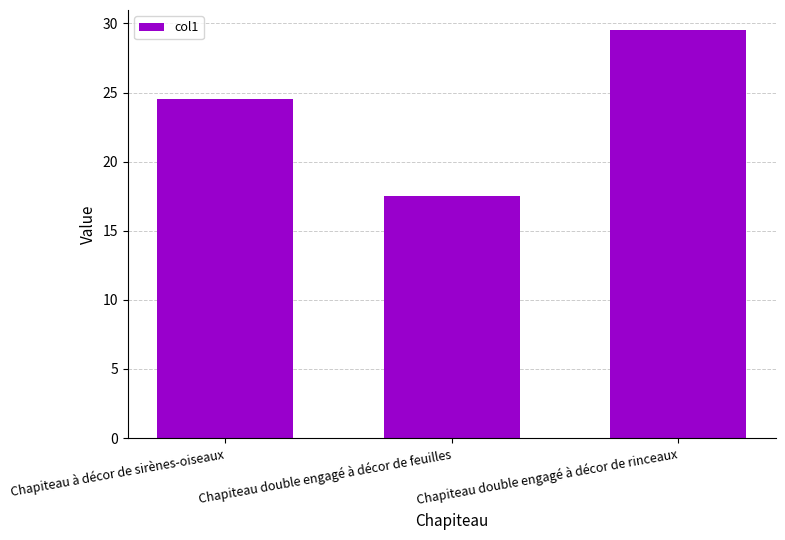

Are the bars grouped side by side (vs. stacked)?

No